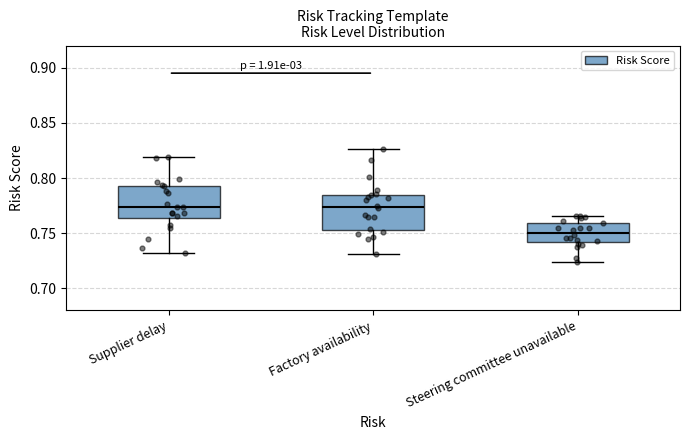

Where is the lower edge of the box for Supplier delay on the y-axis? The values are not printed on the chart, so give them approximately, as read against the axis.

0.765